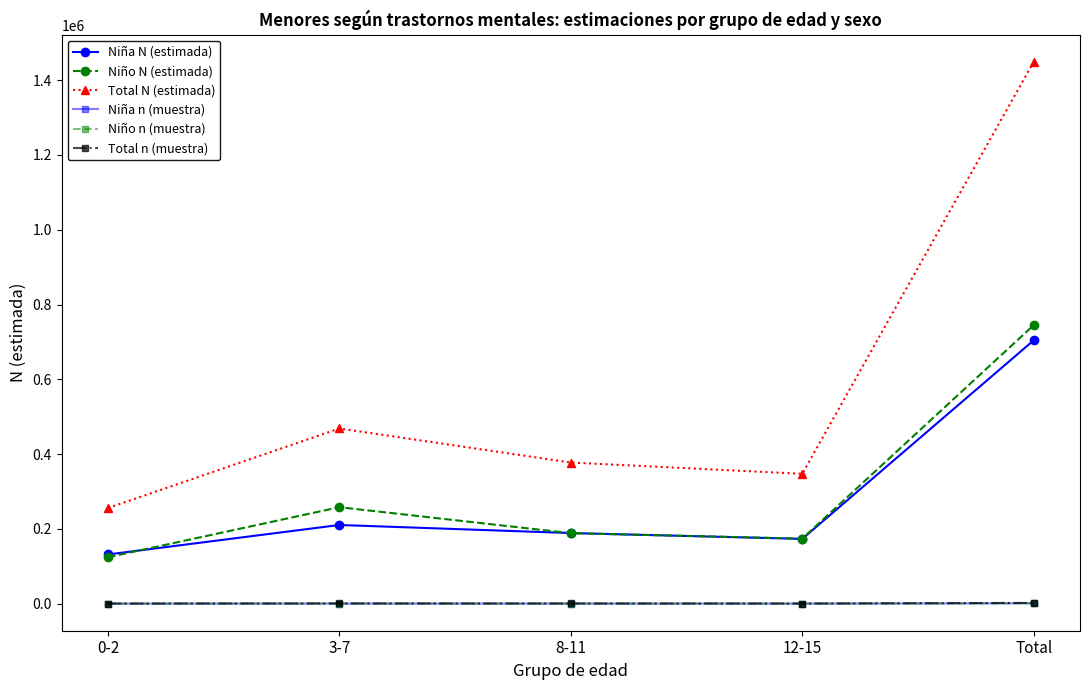

What is the label of the 3rd point from the left?

8-11